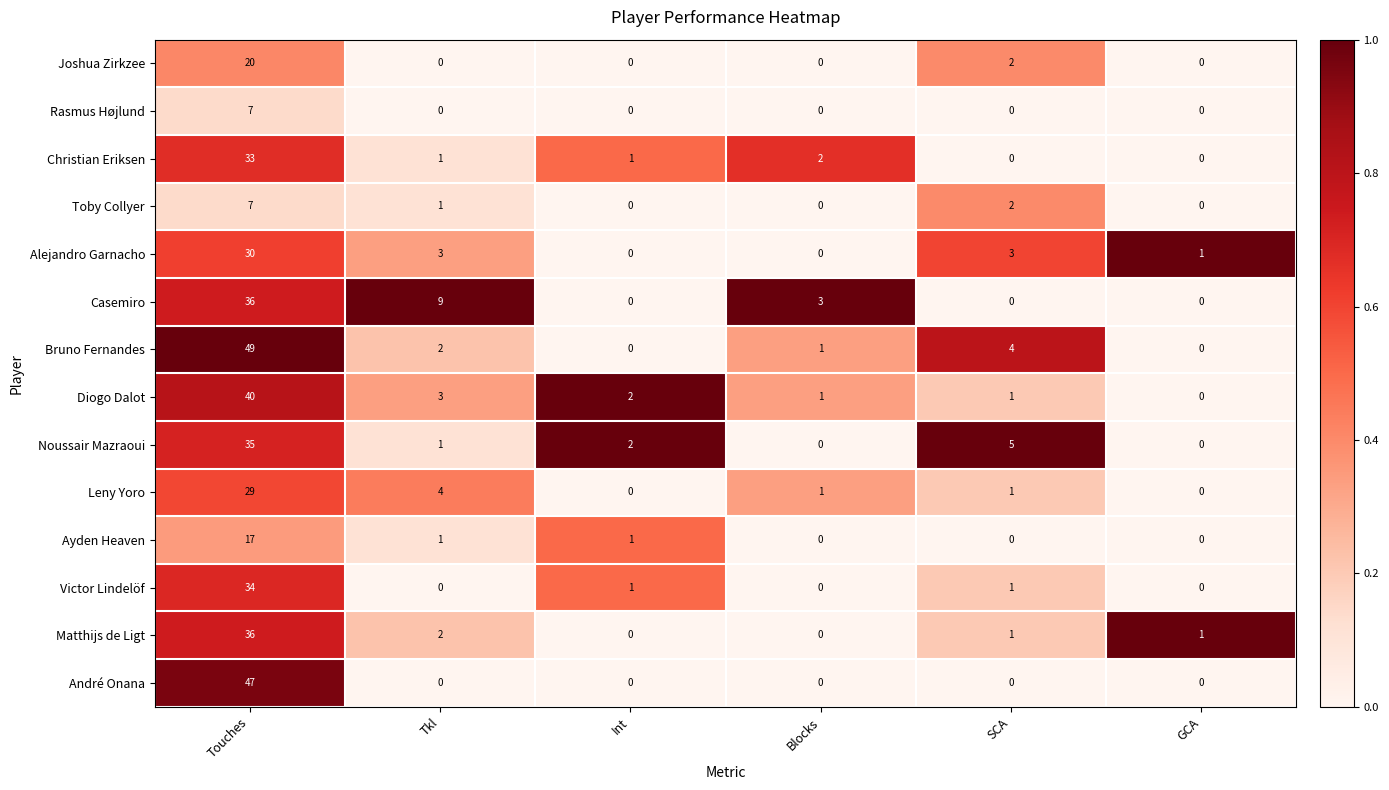

The Victor Lindelöf series shows 0 at GCA. True or false?

True